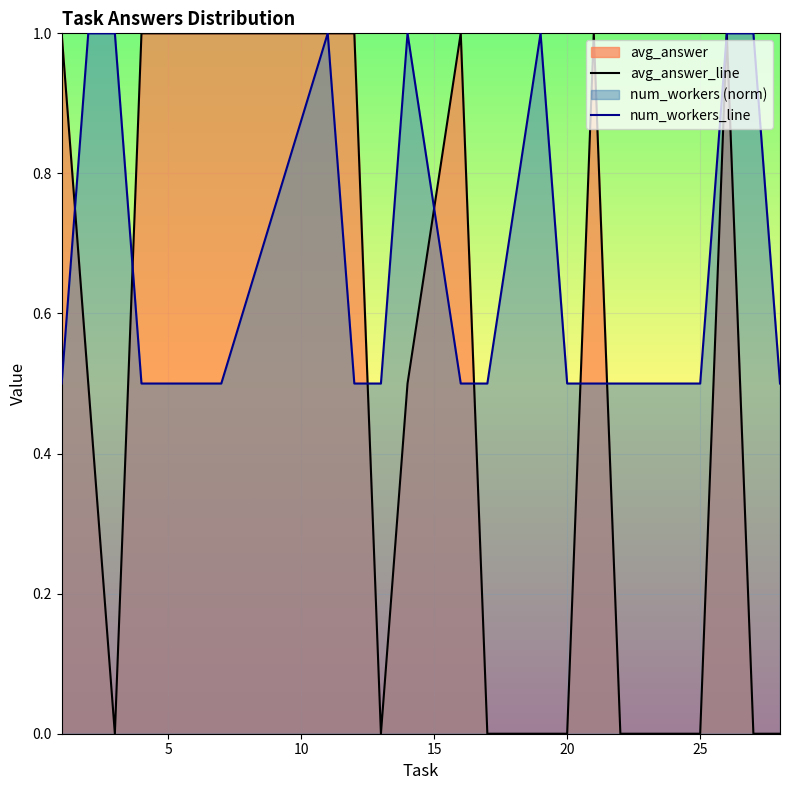

What is the difference between the maximum and minimum values in the avg_answer_line series?

1.0